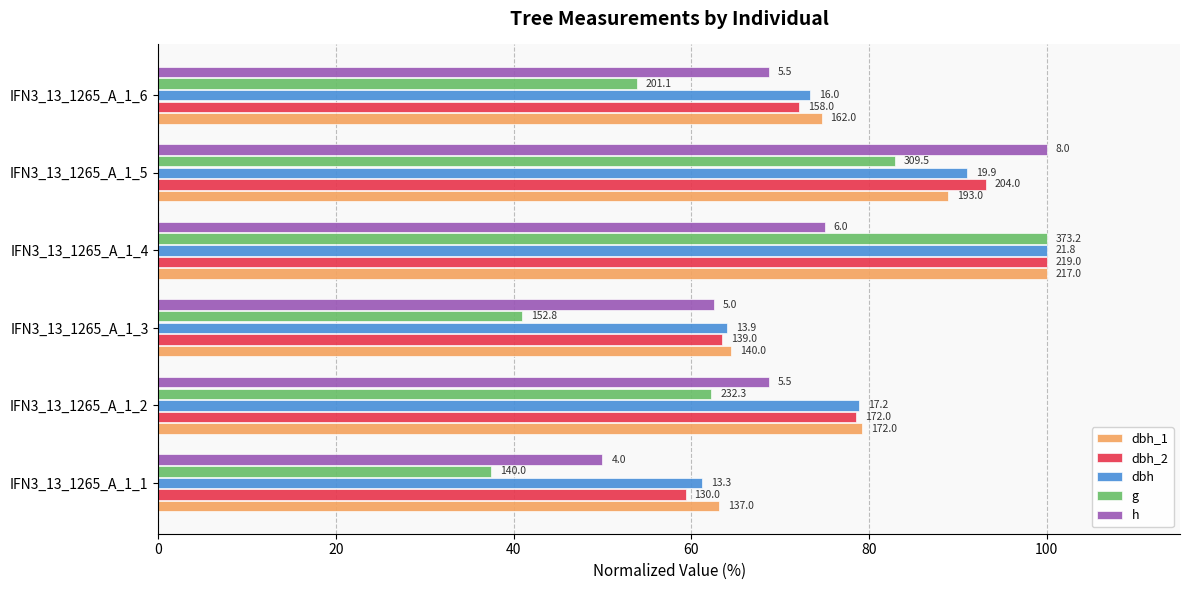

What are all the series names shown in the legend?

dbh_1, dbh_2, dbh, g, h